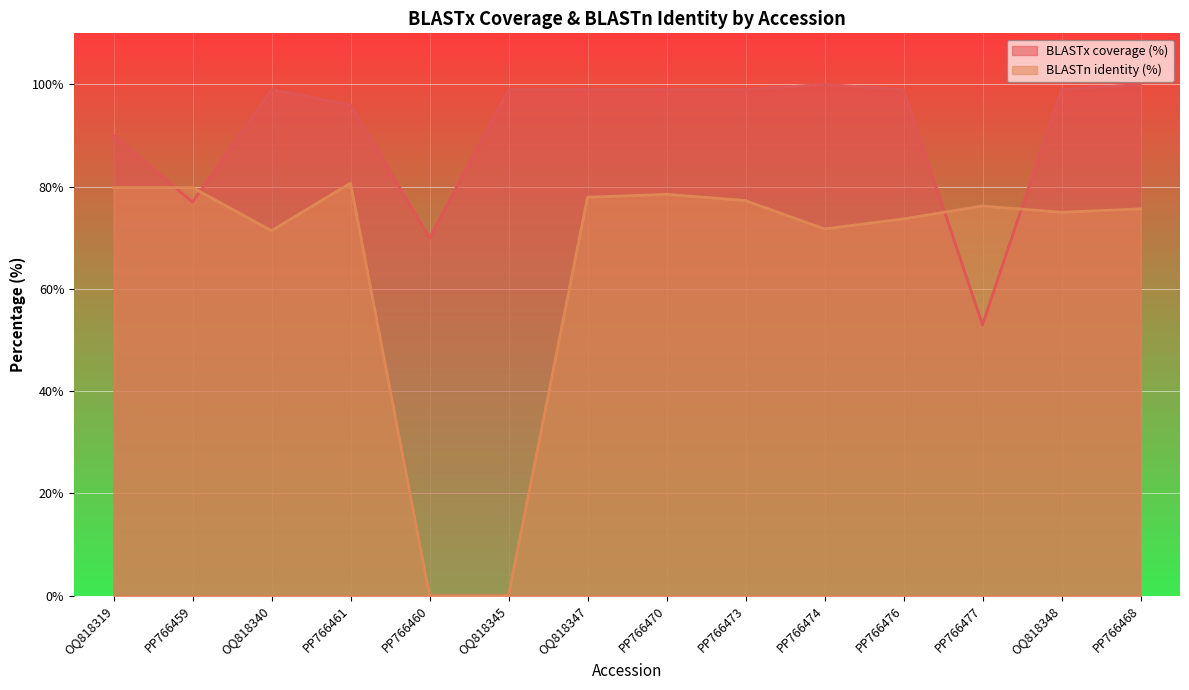

In BLASTn identity (%), how many points are lower than both neighbors (excluding endpoints)?

3